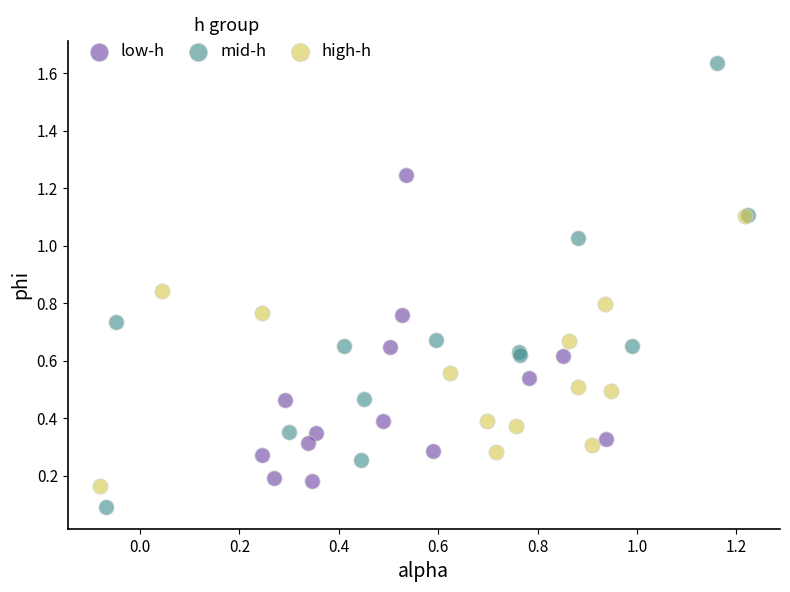

Which series reaches the minimum Y coordinate?

mid-h